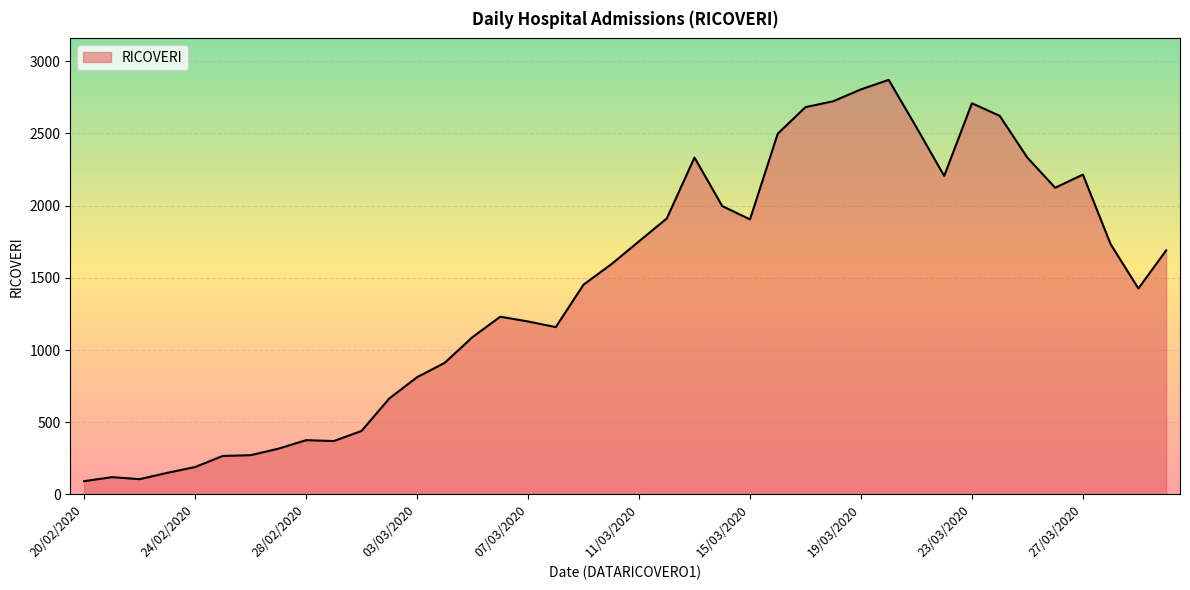

What is the greatest value displayed?

2871